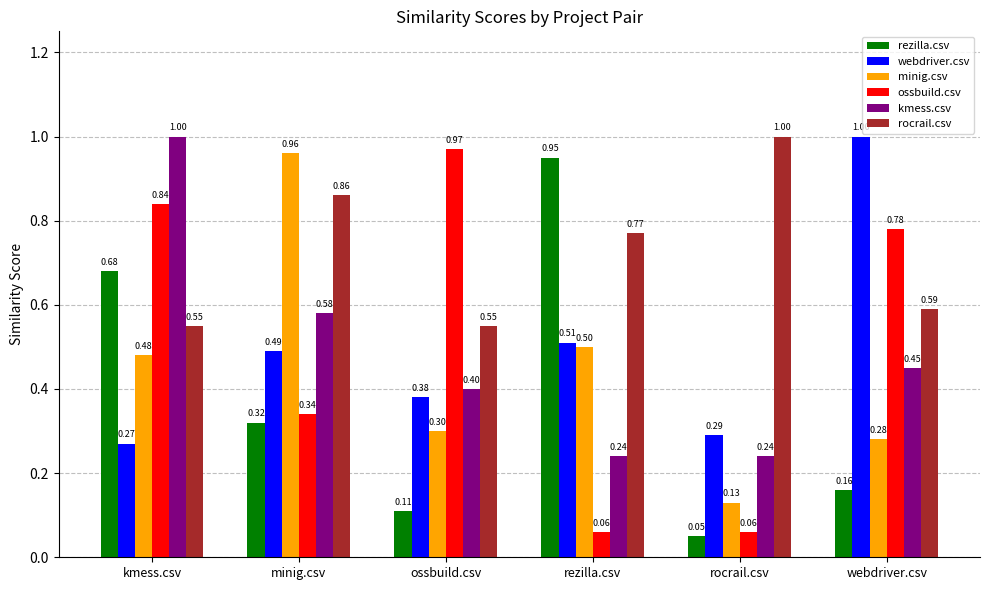

At kmess.csv, list the series in order from smallest to largest.

webdriver.csv, minig.csv, rocrail.csv, rezilla.csv, ossbuild.csv, kmess.csv